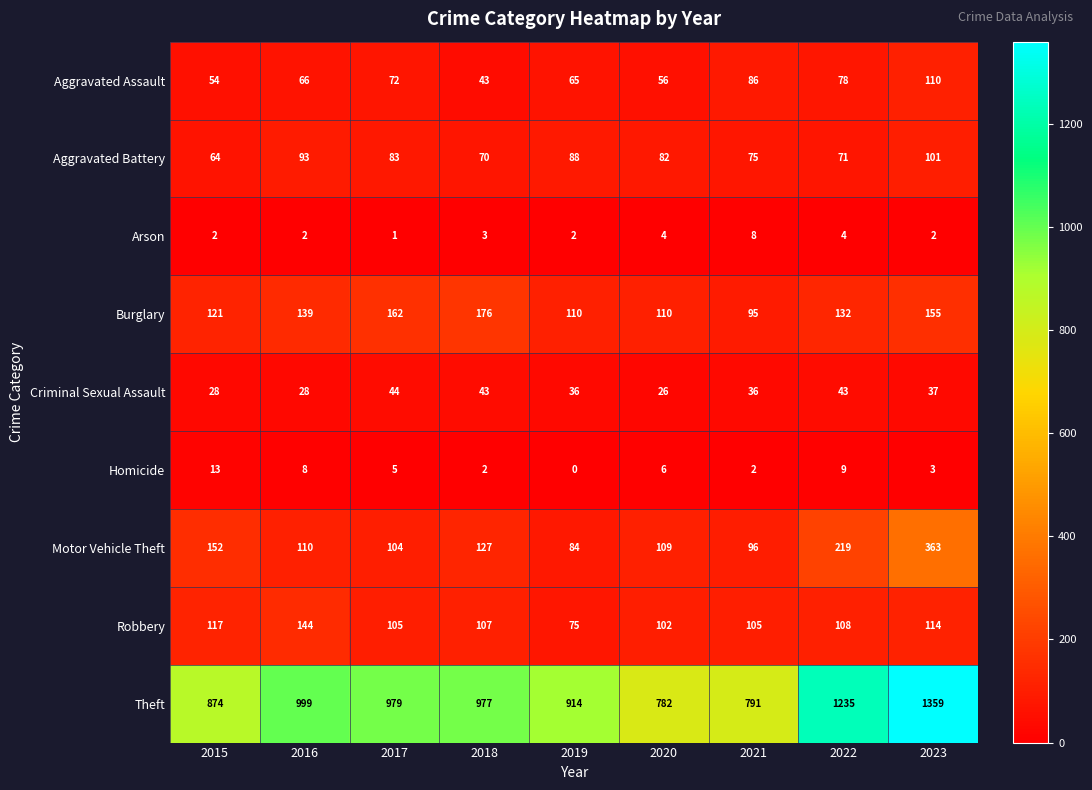

What is the difference between the Burglary values at 2016 and 2015?

18